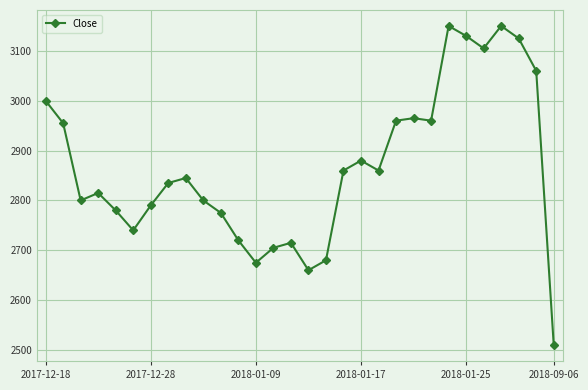

Does the chart display data point markers on the line(s)?

Yes